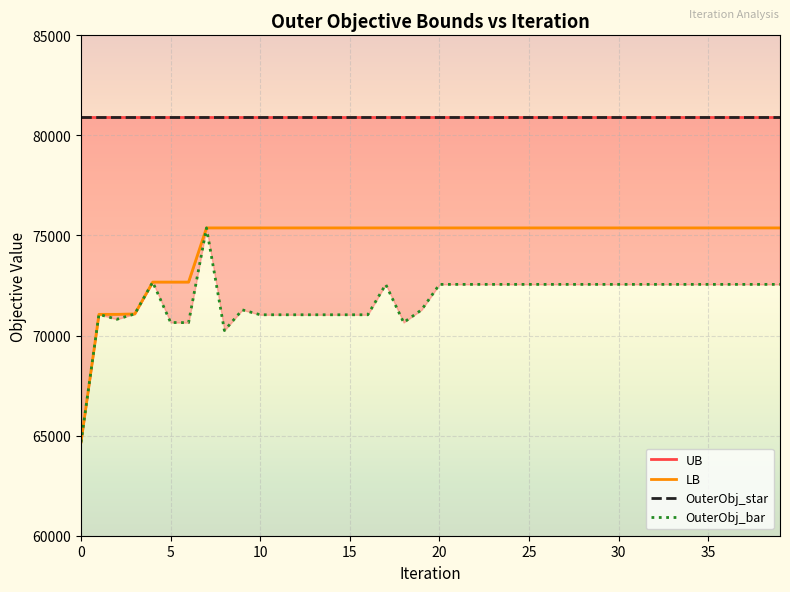

True or false: UB and OuterObj_bar cross at least once.

False